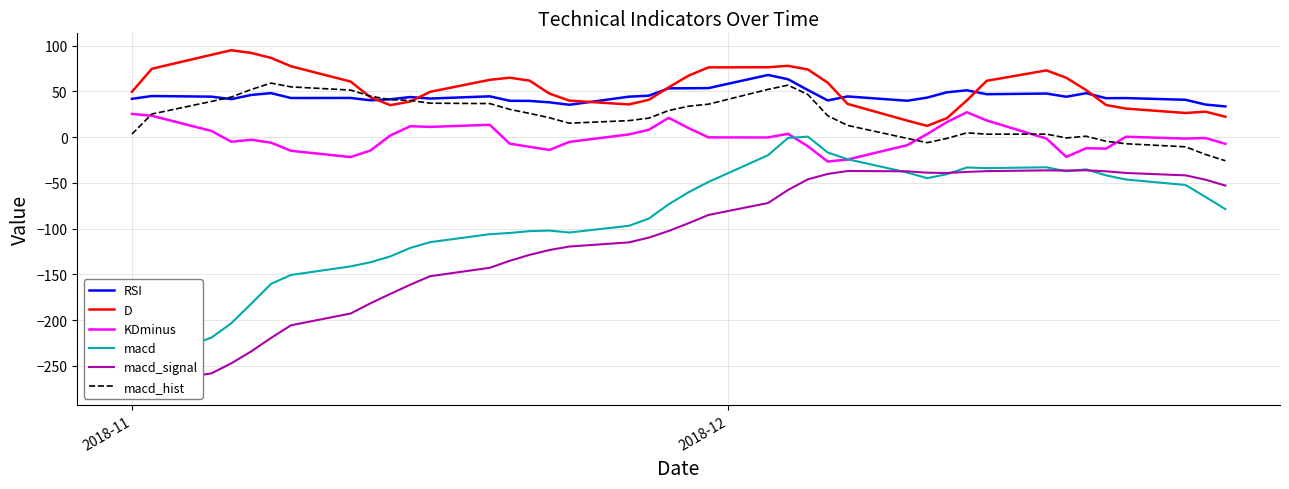

What are all the series names shown in the legend?

RSI, D, KDminus, macd, macd_signal, macd_hist